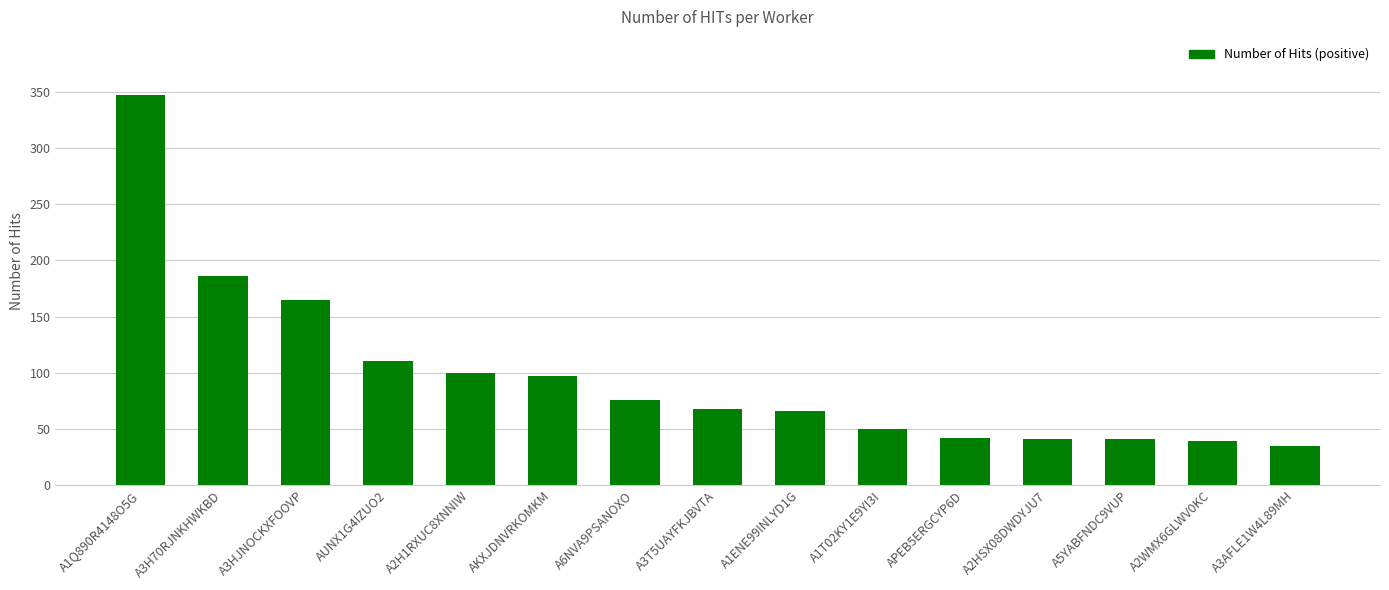

What is the value of the 9th bar from the left?

66